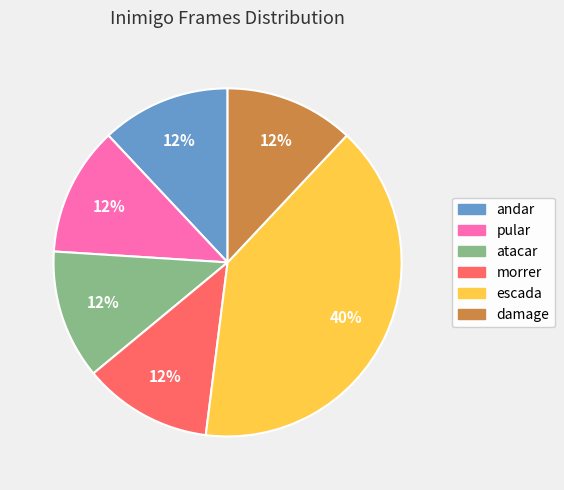

Which slice is the largest?

escada